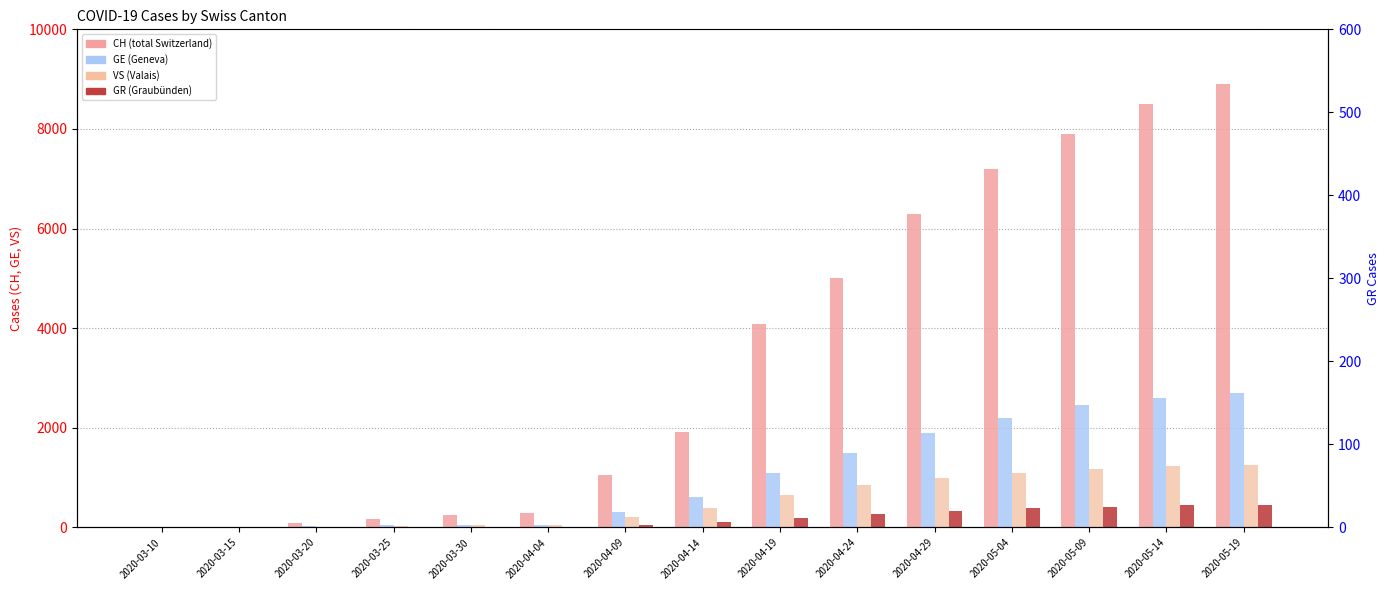

Reading left to right, what are all the values shown in this chart?

CH: 3	11	82	171	255	290	1061	1920	4075	5000	6300	7200	7900	8500	8900
GE: 1	8	21	48	54	51	320	620	1100	1500	1900	2200	2450	2600	2700
VS: 0	1	15	28	46	59	210	390	650	850	1000	1100	1180	1230	1260
GR: 0	1	3	6	9	10	55	110	200	280	340	390	420	445	460